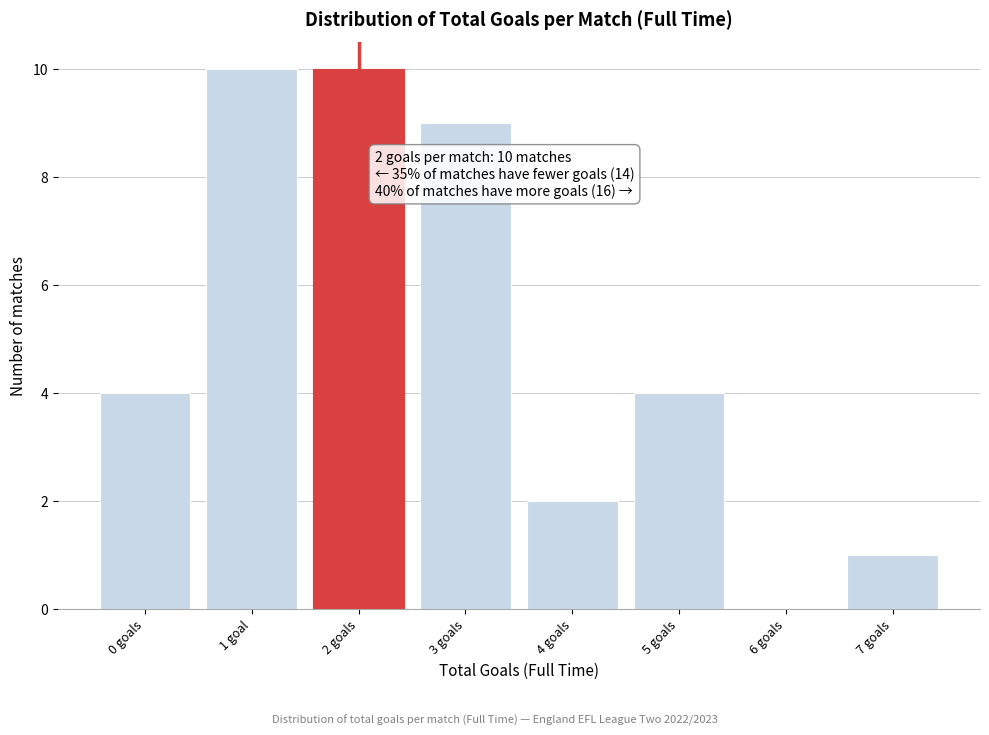

Reading left to right, extract all data points from this chart.

0 goals=4	1 goal=10	2 goals=10	3 goals=9	4 goals=2	5 goals=4	6 goals=0	7 goals=1